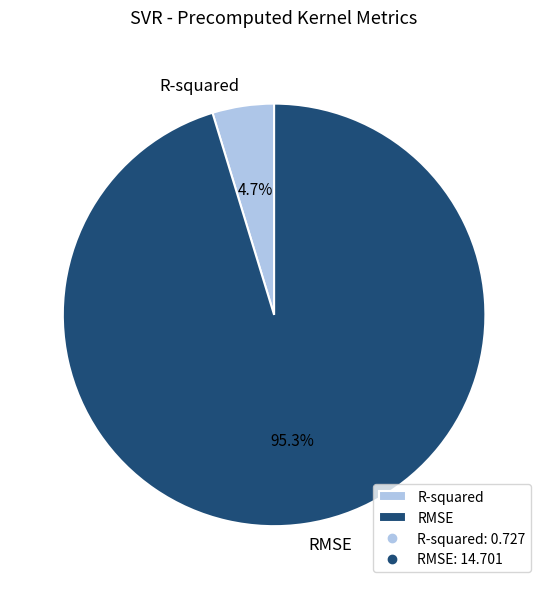

To the nearest percent, what portion does RMSE represent?

95%